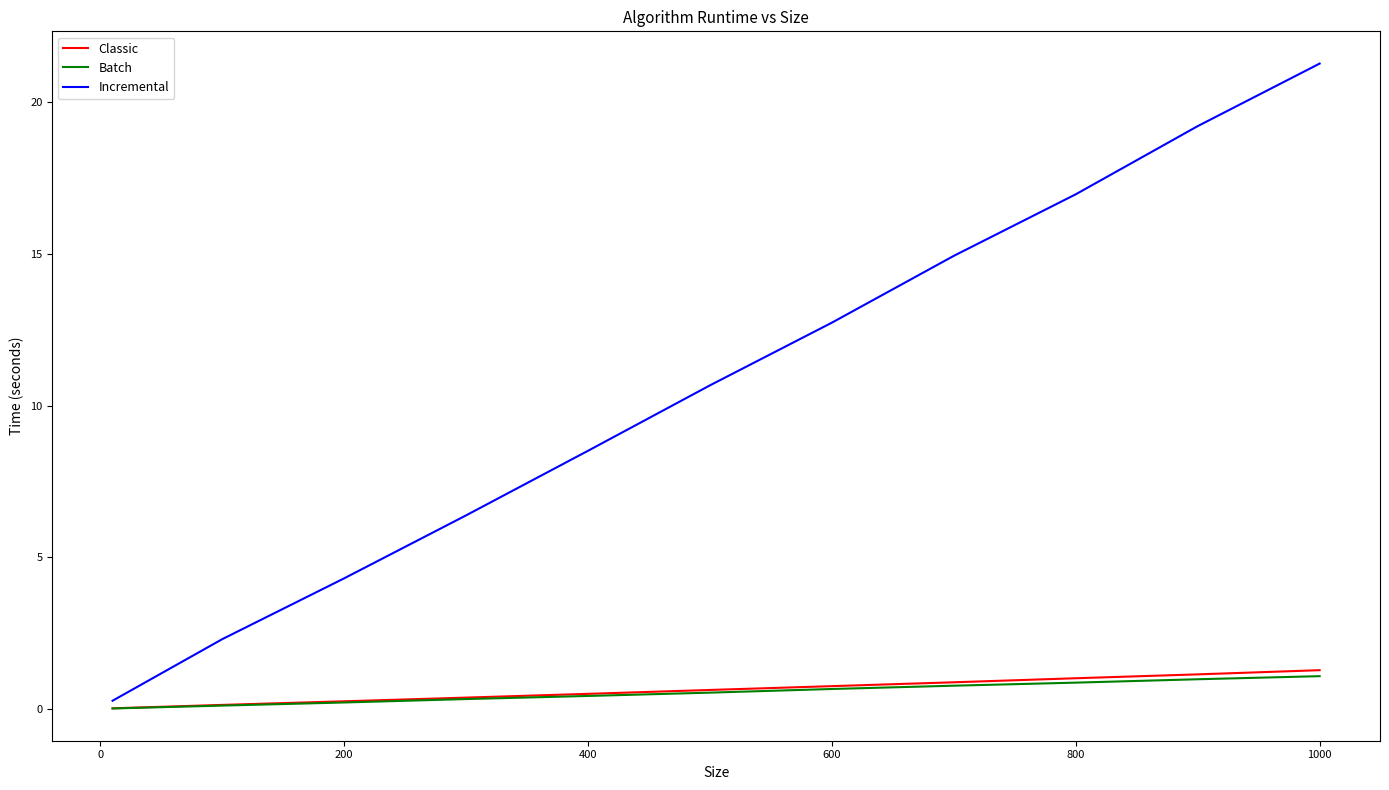

Which series has the largest range (max minus min)?

Incremental